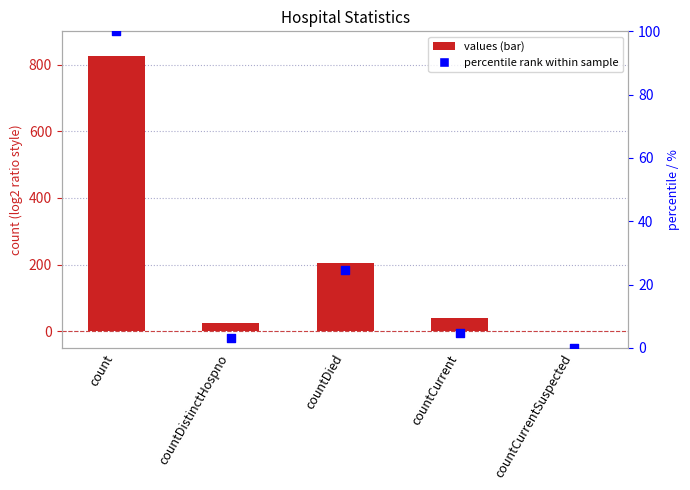

Which series reaches the minimum Y coordinate?

values